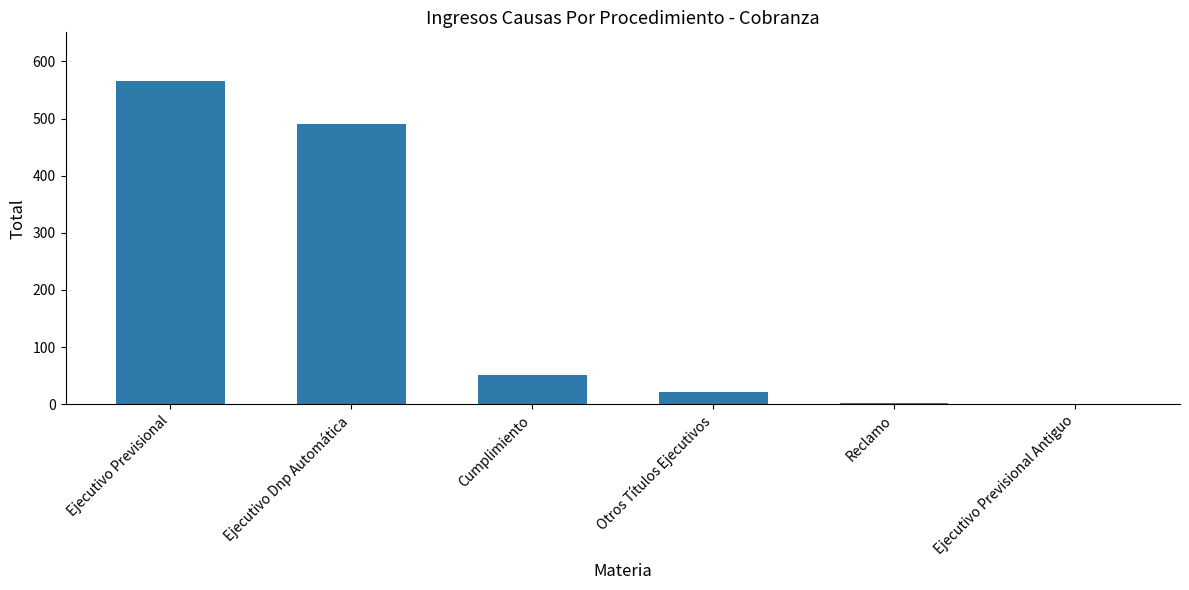

At which label is the value closest to 283?

Ejecutivo Dnp Automática